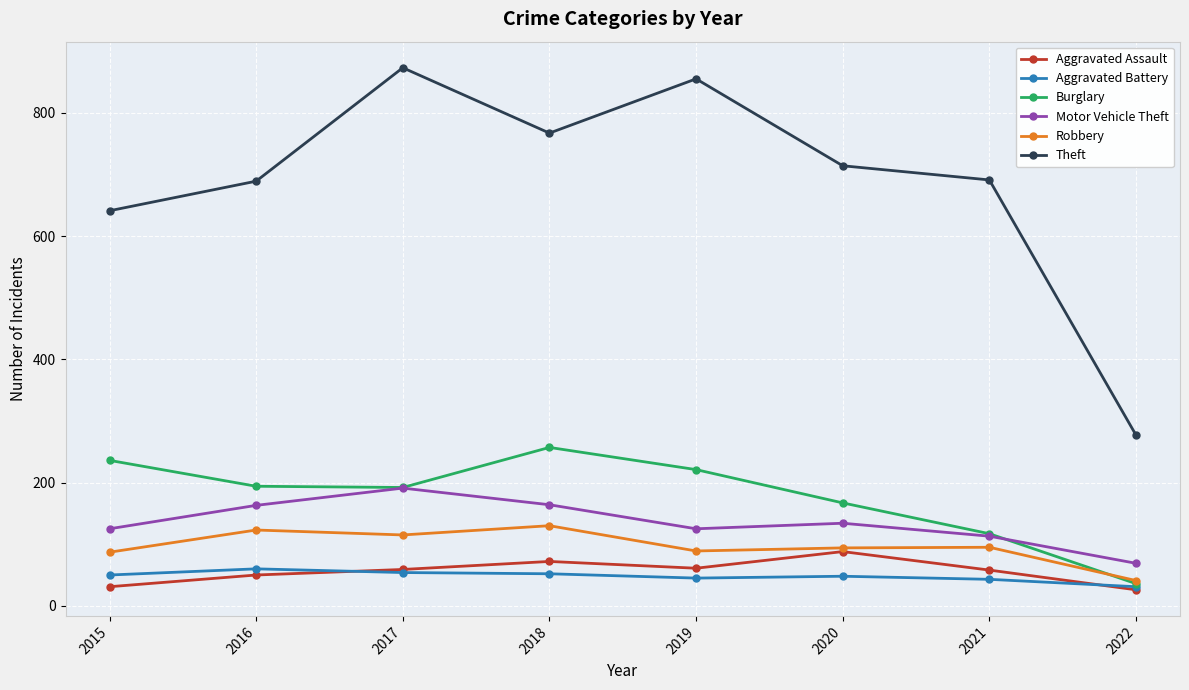

True or false: Motor Vehicle Theft and Robbery intersect in this chart.

False